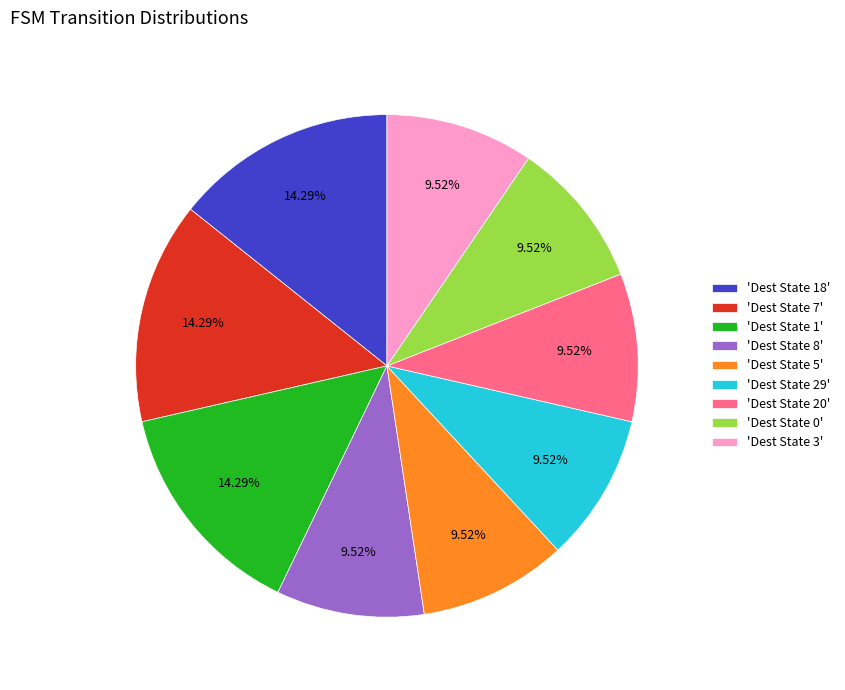

Is the sum of 'Dest State 5' and 'Dest State 7' greater than half?

No